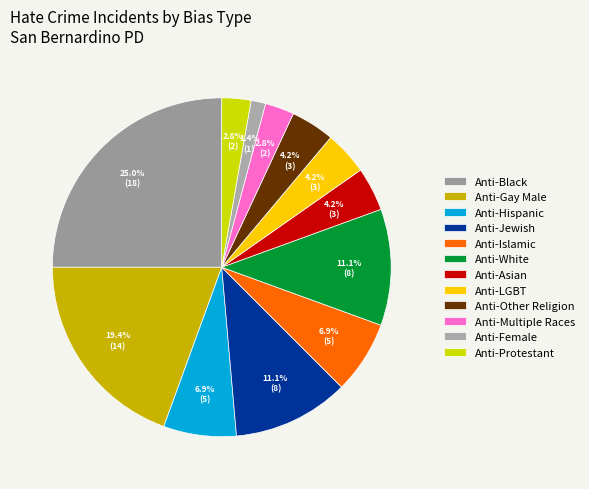

Is there a majority slice in this chart?

No